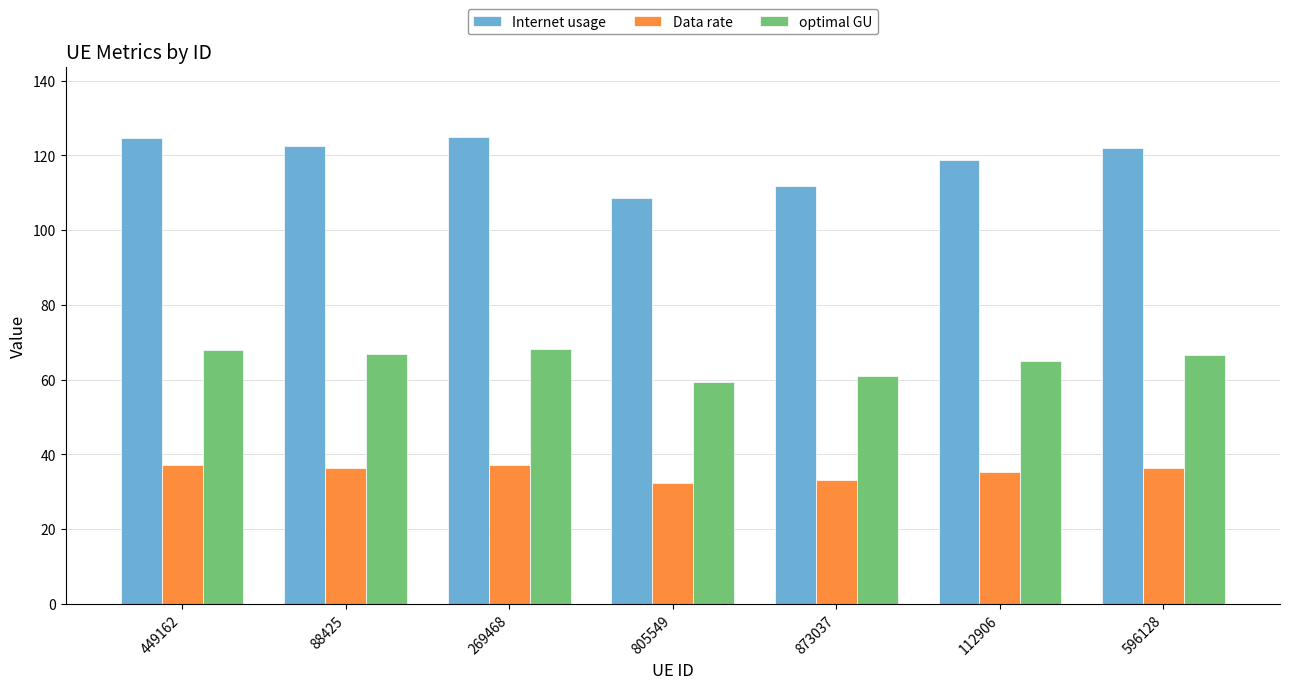

Does the chart contain any negative values?

No